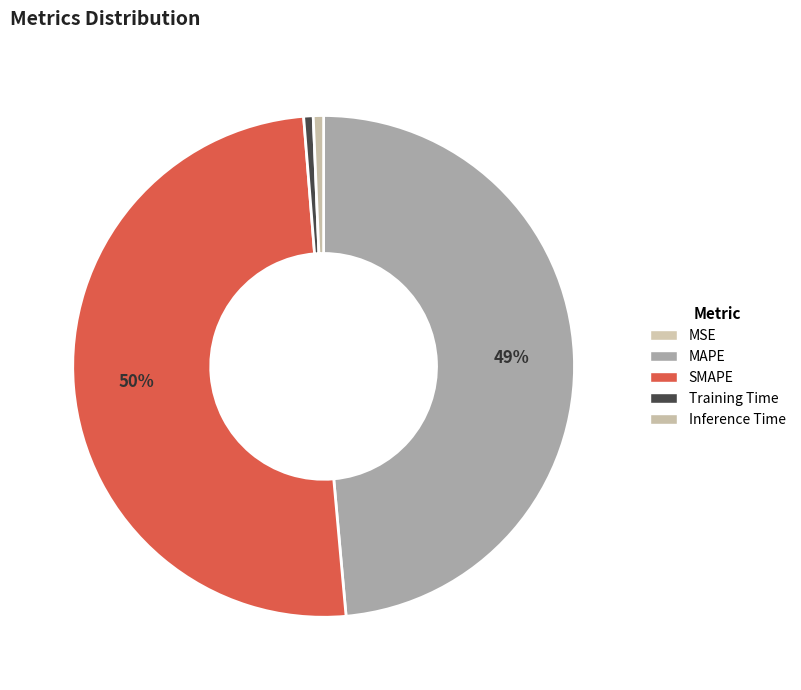

What is the largest slice in the pie chart?

SMAPE